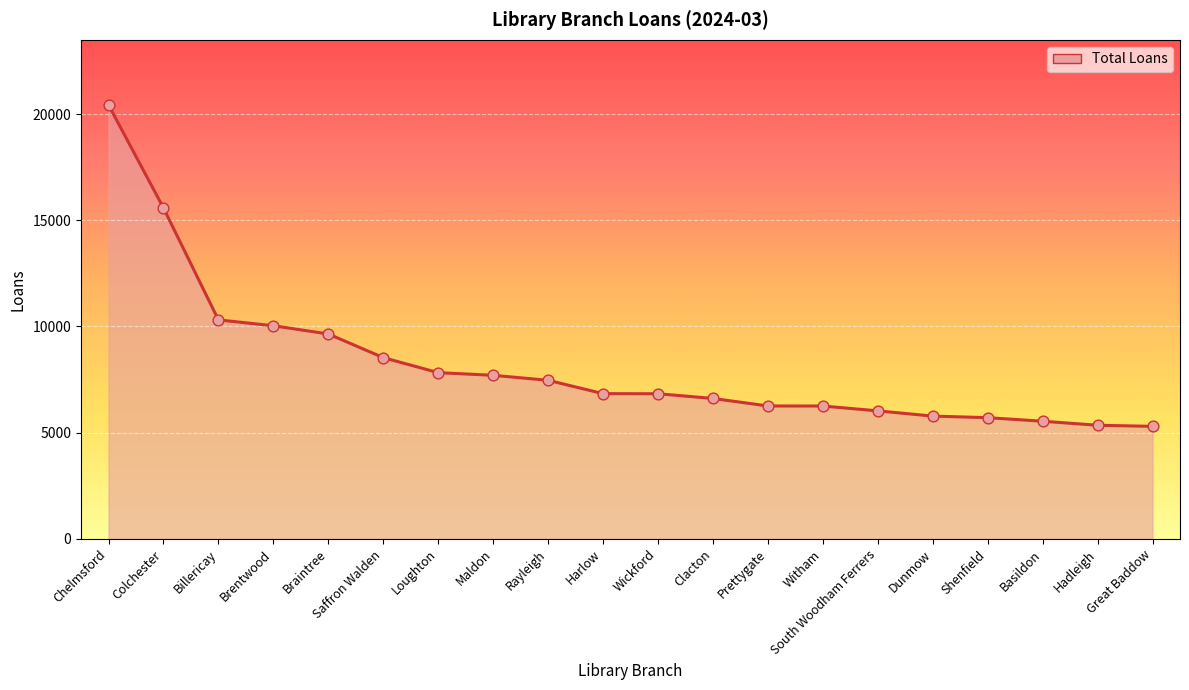

Which has a higher value, Chelmsford or Great Baddow?

Chelmsford